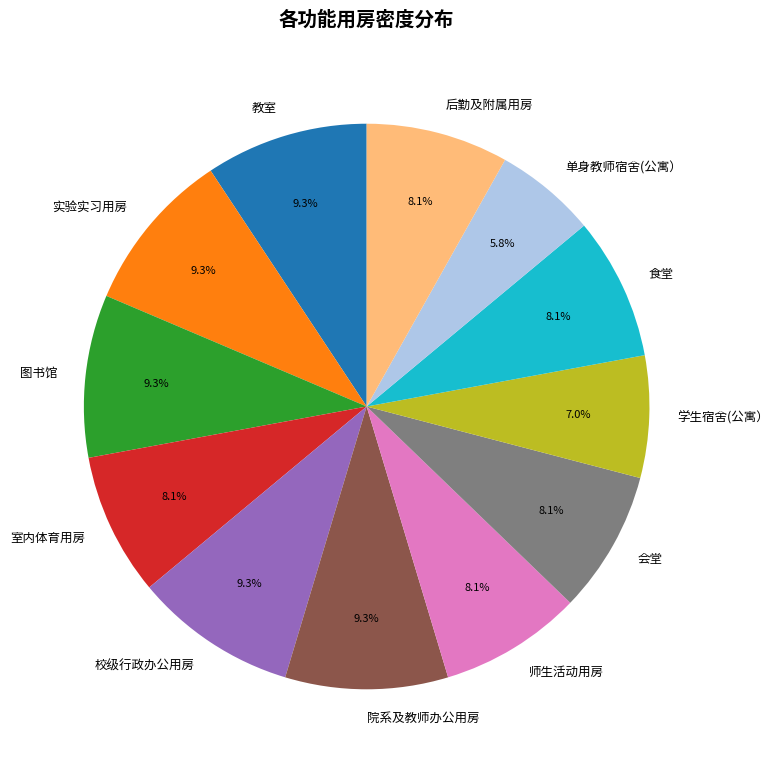

Between 实验实习用房 and 学生宿舍(公寓）, which is larger?

实验实习用房